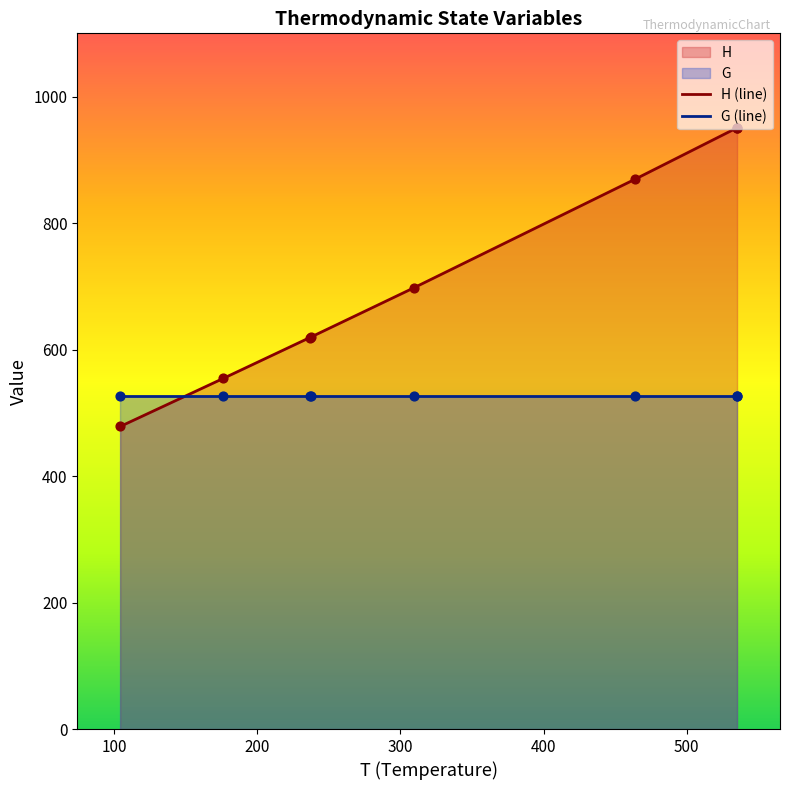

Which series has the largest total across all categories?

H